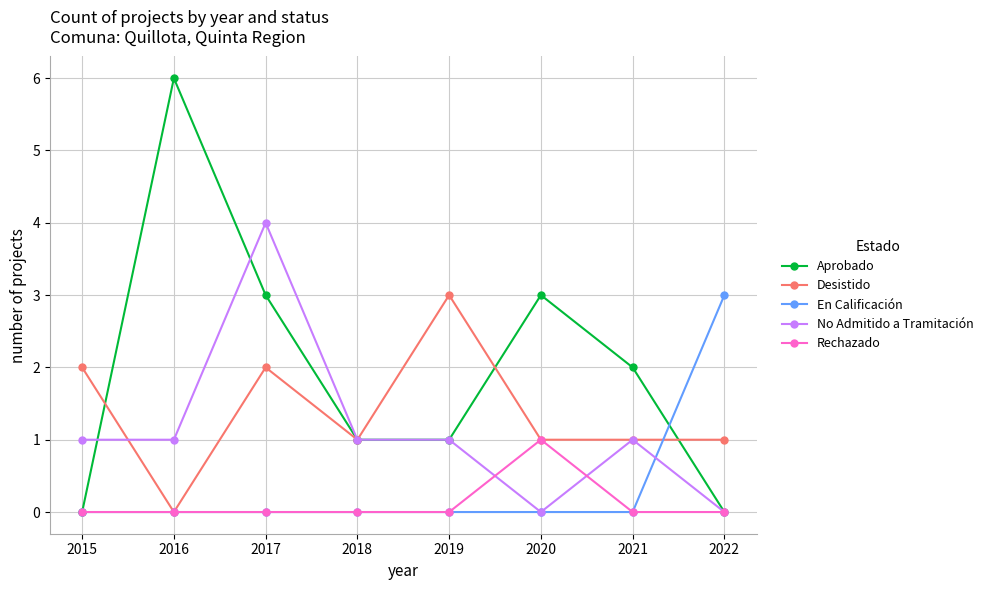

At how many categories does at least one series exceed 0?

8